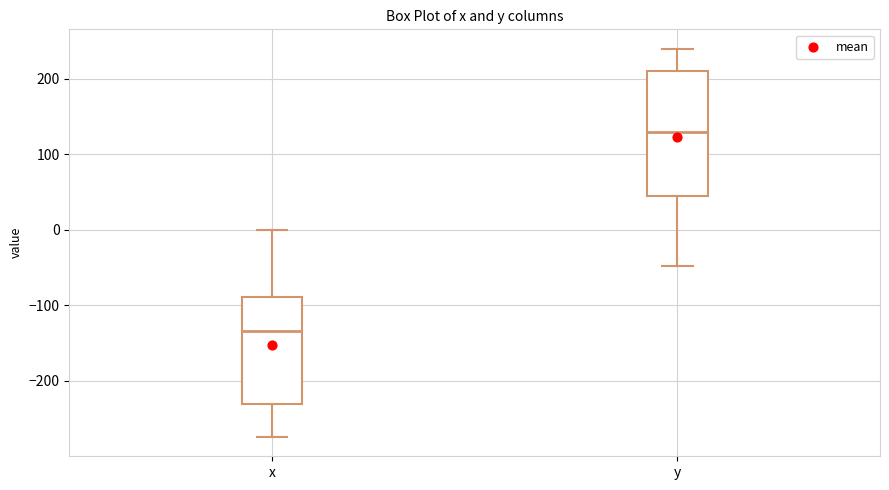

Where is the upper edge of the box for x on the y-axis? The values are not printed on the chart, so give them approximately, as read against the axis.

-90